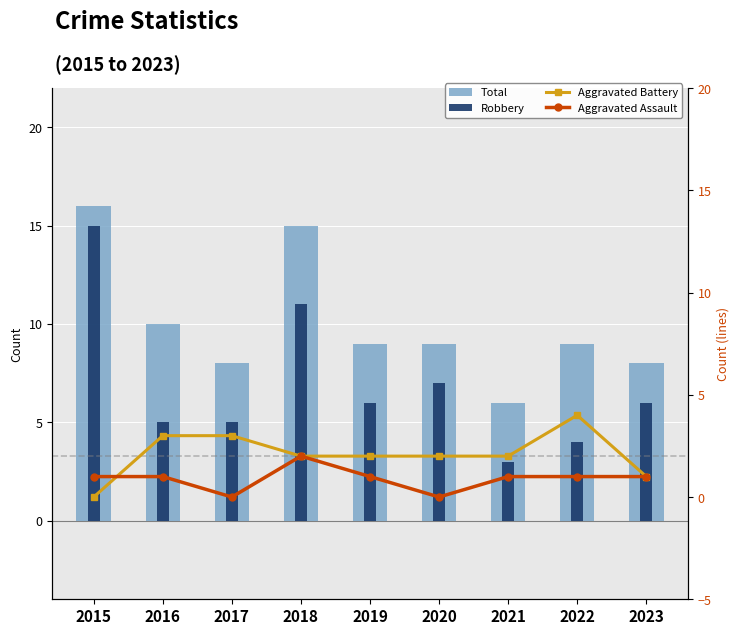

List the labels in order of Aggravated Assault value, smallest first.

2017, 2020, 2015, 2016, 2019, 2021, 2022, 2023, 2018